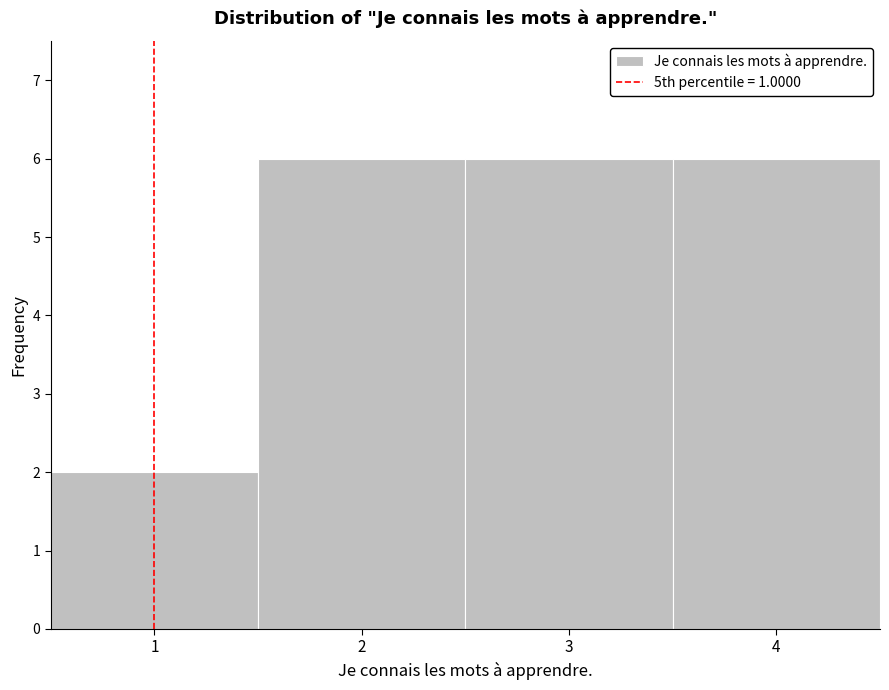

Reading left to right, list every bar in this chart as the range it spans on the x-axis followed by its height. The values are not printed on the chart, so give them approximately, as read against the axis.

0.5 to 1.5: 2
1.5 to 2.5: 6
2.5 to 3.5: 6
3.5 to 4.5: 6